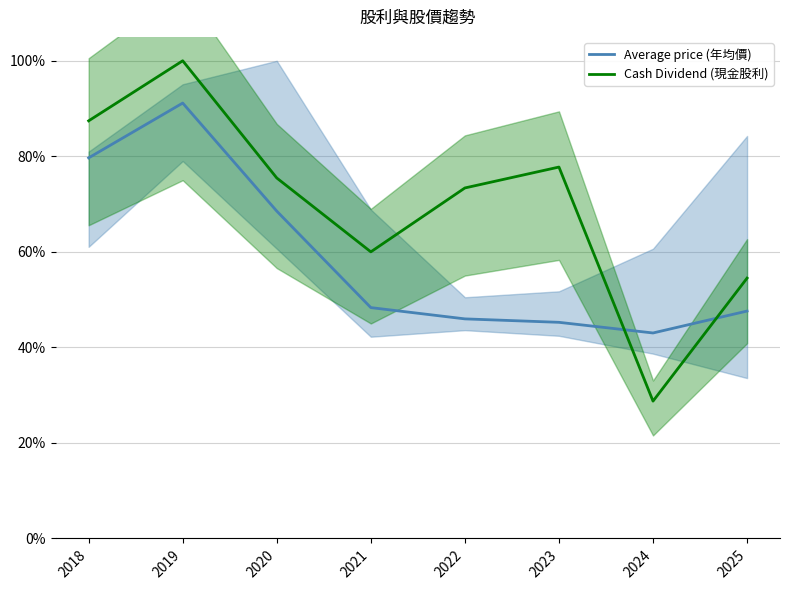

Count the number of data series in this chart.

2